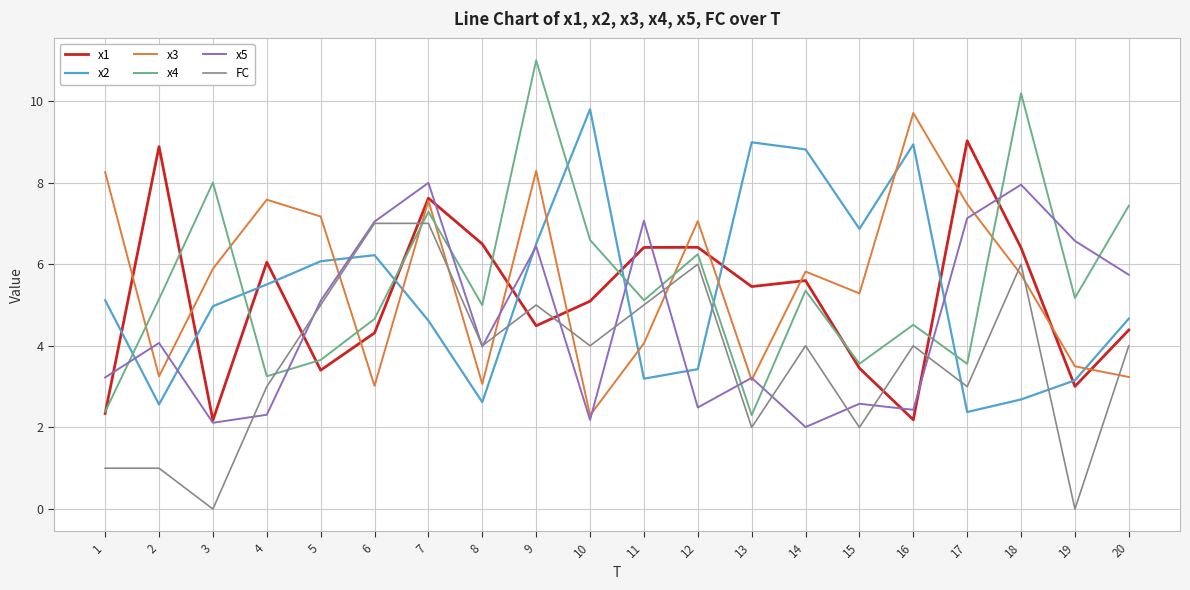

What is the difference between the maximum and minimum values in the x2 series?

7.4